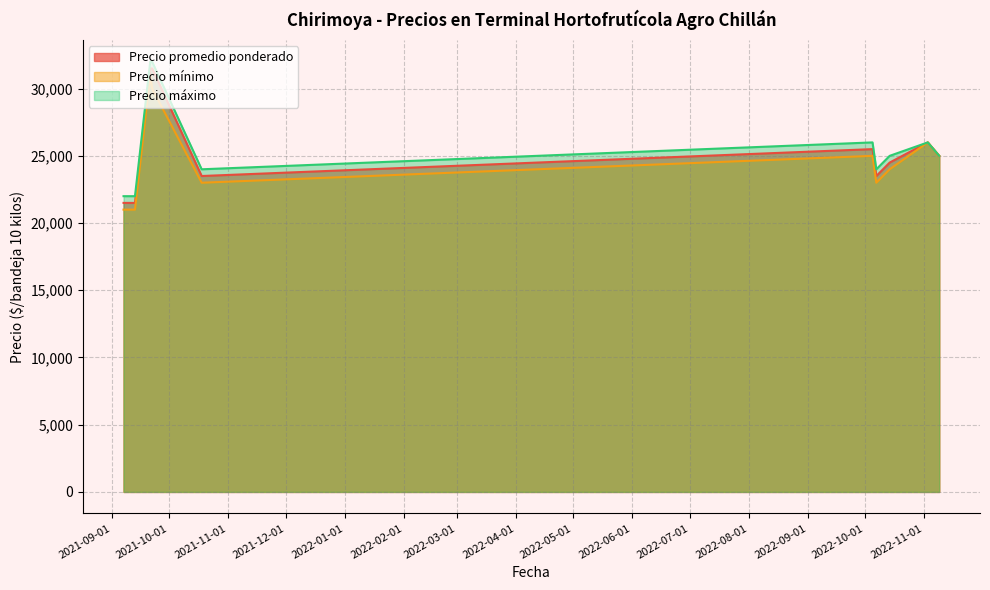

True or false: Precio máximo and Precio mínimo cross at least once.

False